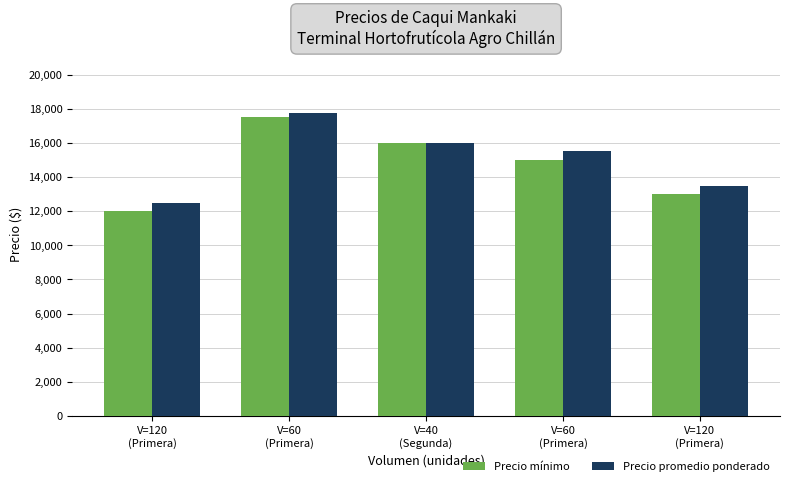

Does the chart contain stacked bars?

No